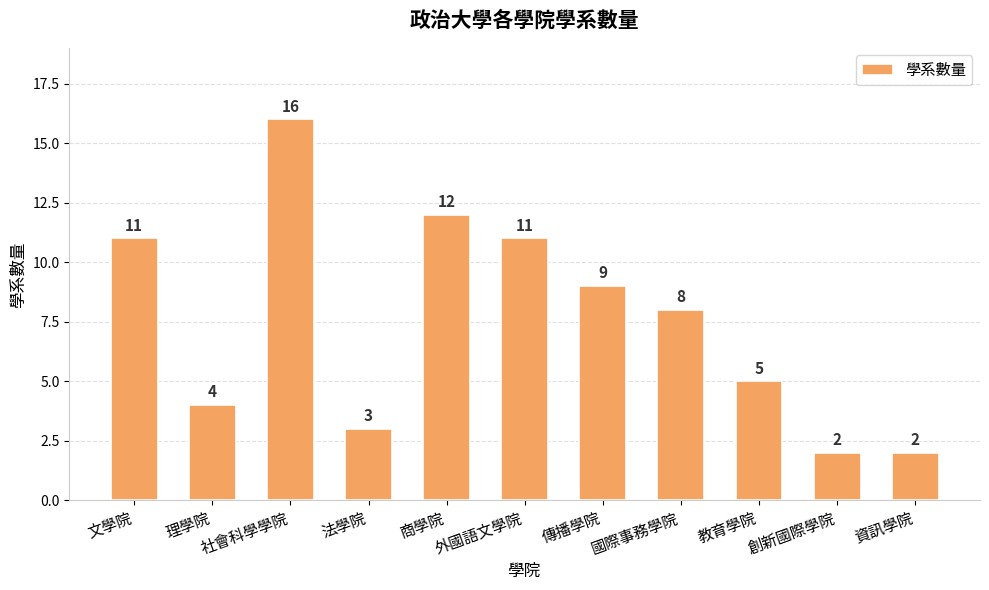

What is the sum of the values at 法學院 and 社會科學學院?

19